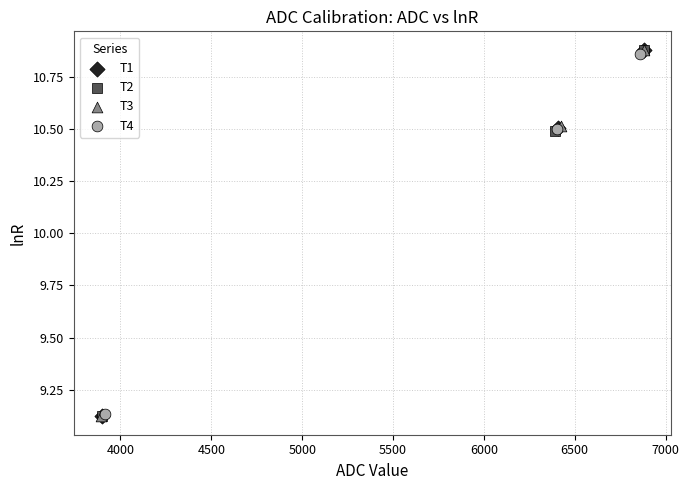

Which series has the largest Y range (max minus min)?

T3